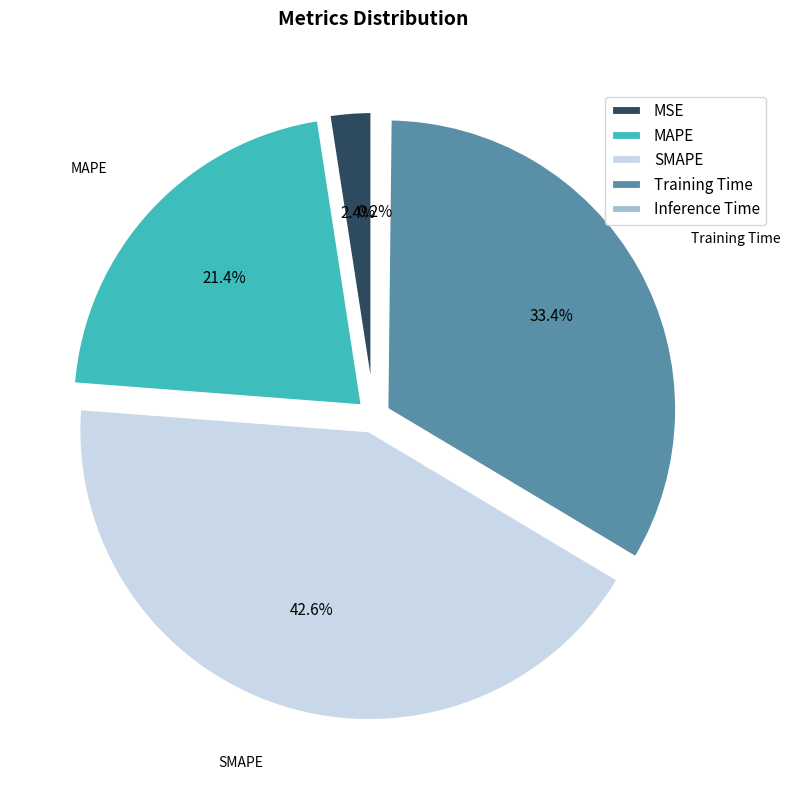

To the nearest percent, what percentage of the pie is MSE?

2%